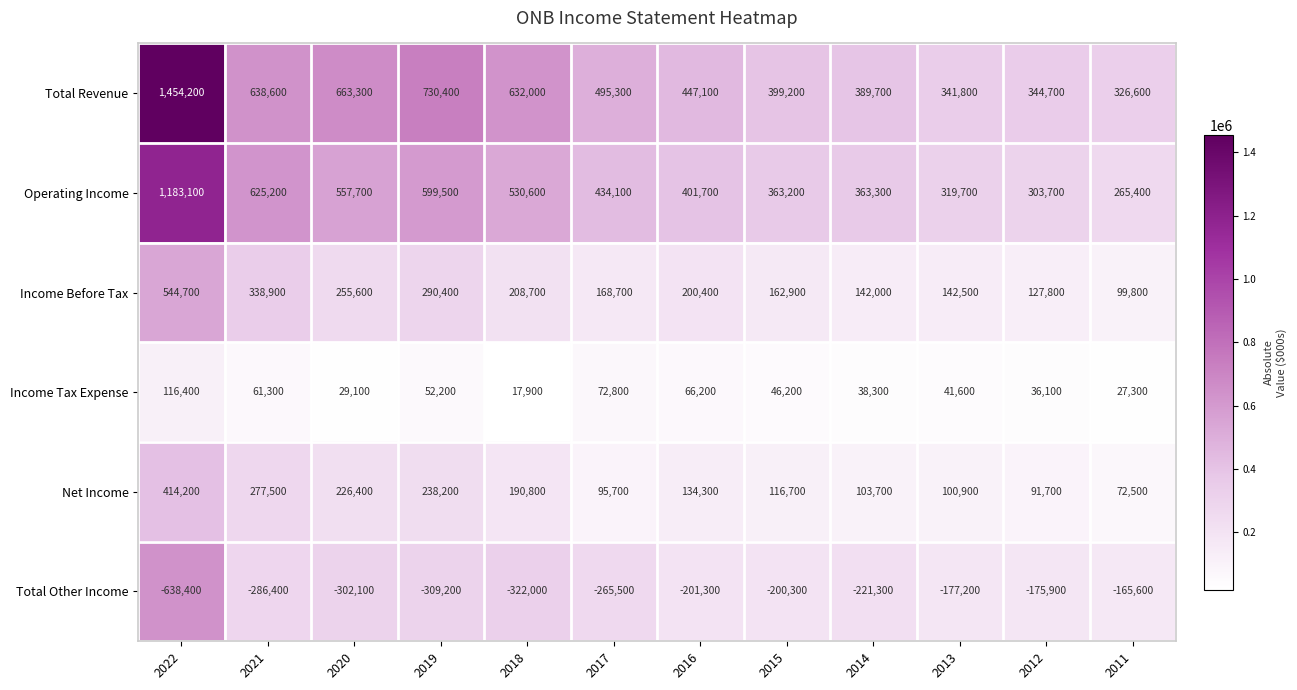

What is the minimum value shown in the chart?

-638400